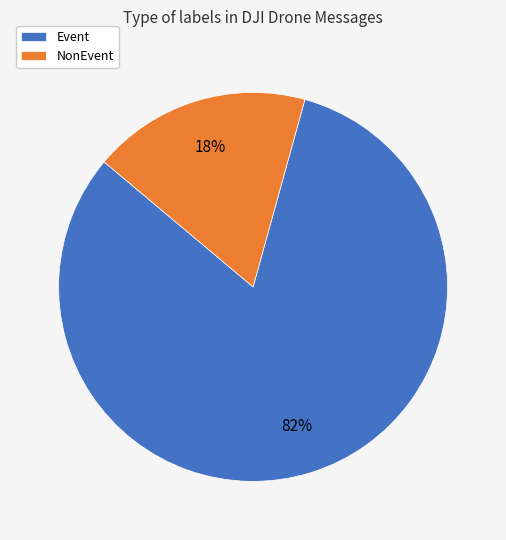

Is there a majority slice in this chart?

Yes